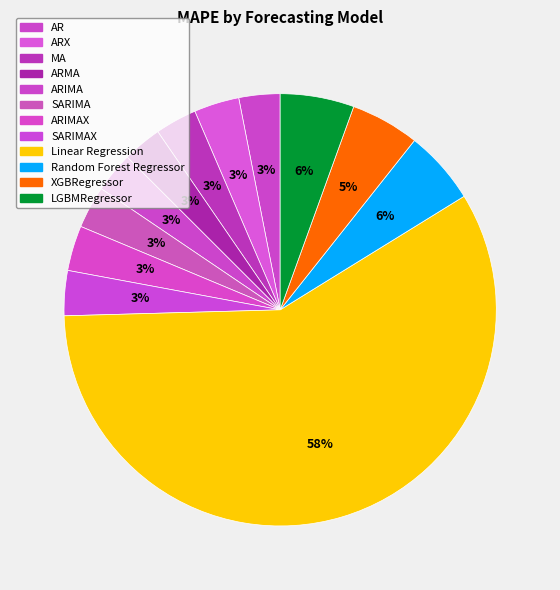

Is there any slice that represents more than half of the pie?

Yes